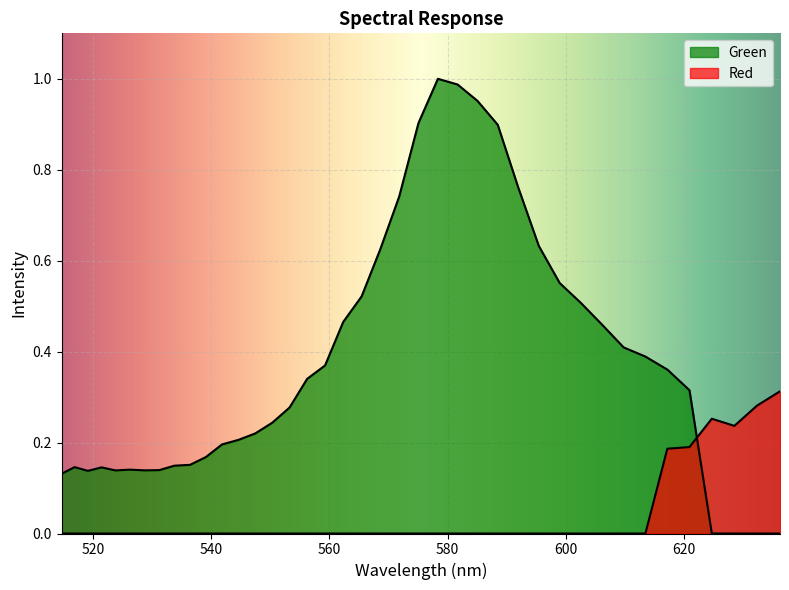

Which series ends up on top after the final intersection of Red and Green?

Red